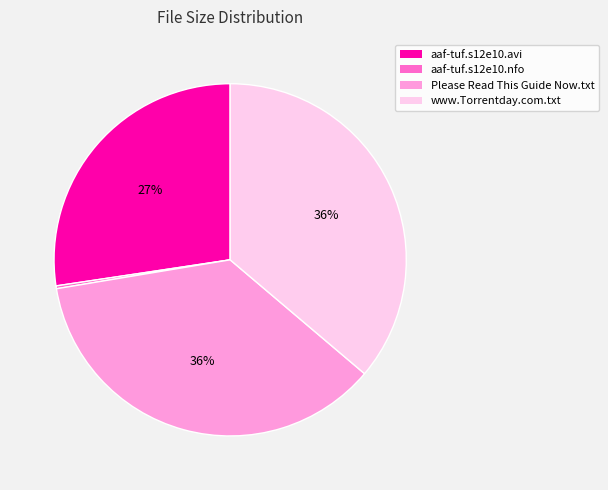

To the nearest percent, what is the average slice percentage?

25%